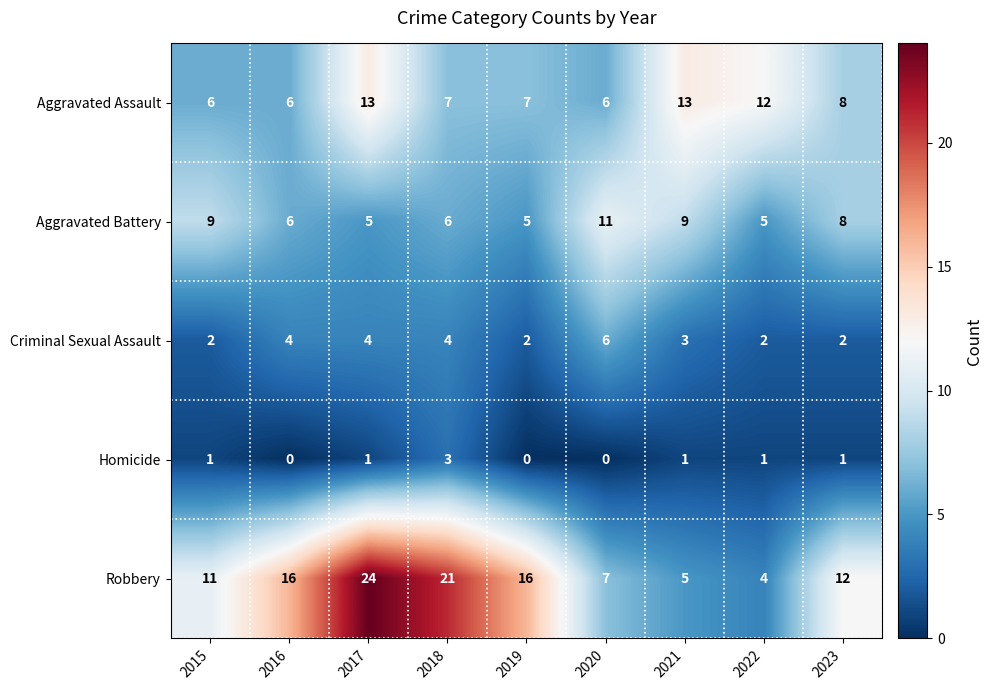

Which series has the largest total across all categories?

Robbery